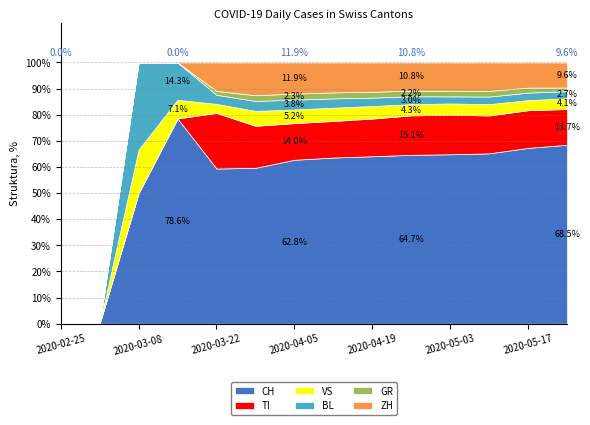

At which label does ZH reach its peak?

2020-04-05